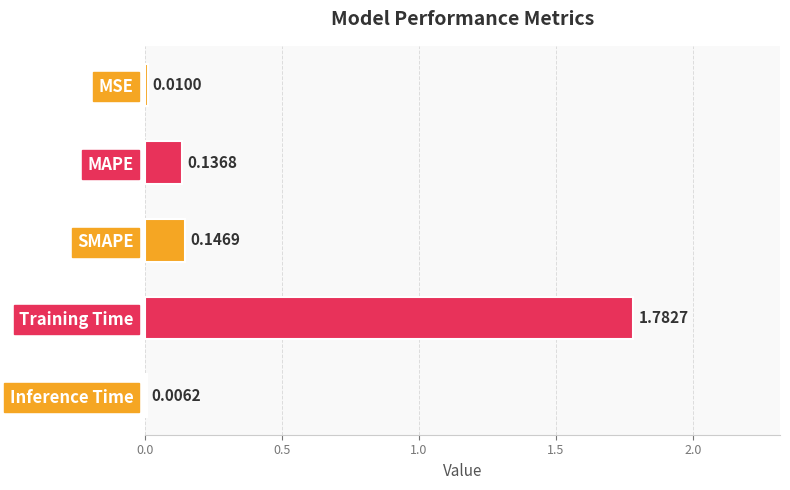

What is the average value?

0.4